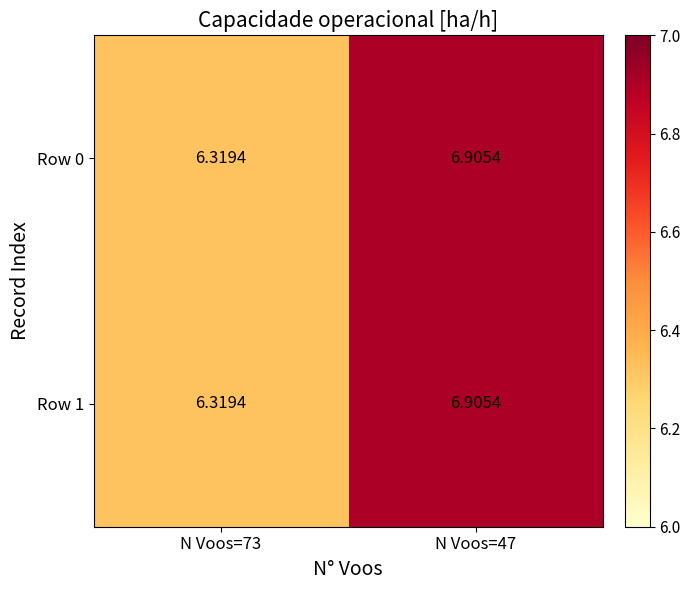

Is the value of Row 1 at N Voos=47 greater than the value of Row 0 at N Voos=73?

Yes